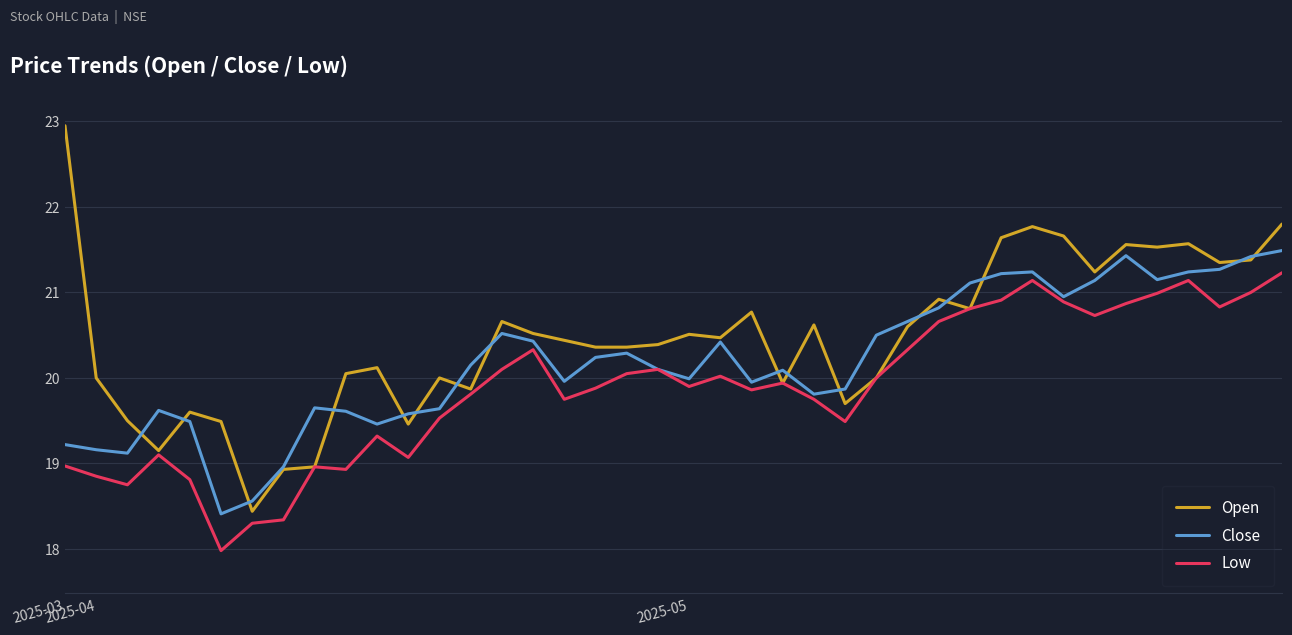

Which series has the widest spread of values?

Open